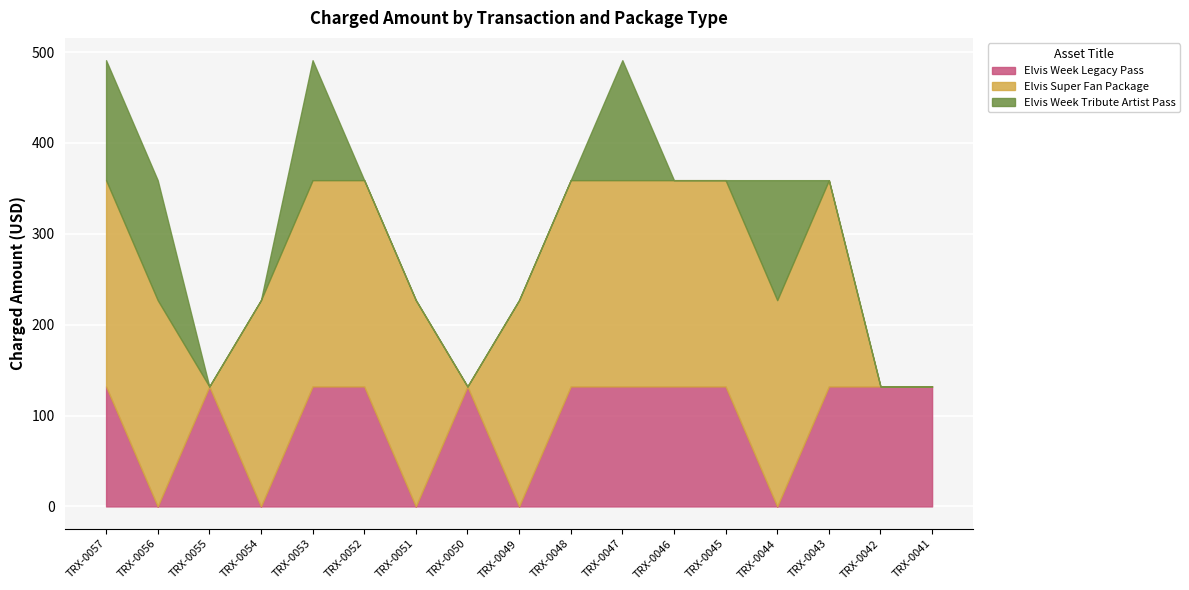

How many data points in Elvis Super Fan Package are less than 227?

4